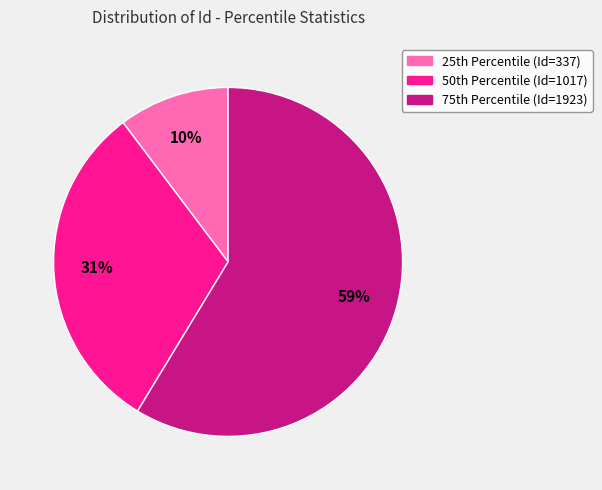

To the nearest percent, what is the average slice percentage?

33%